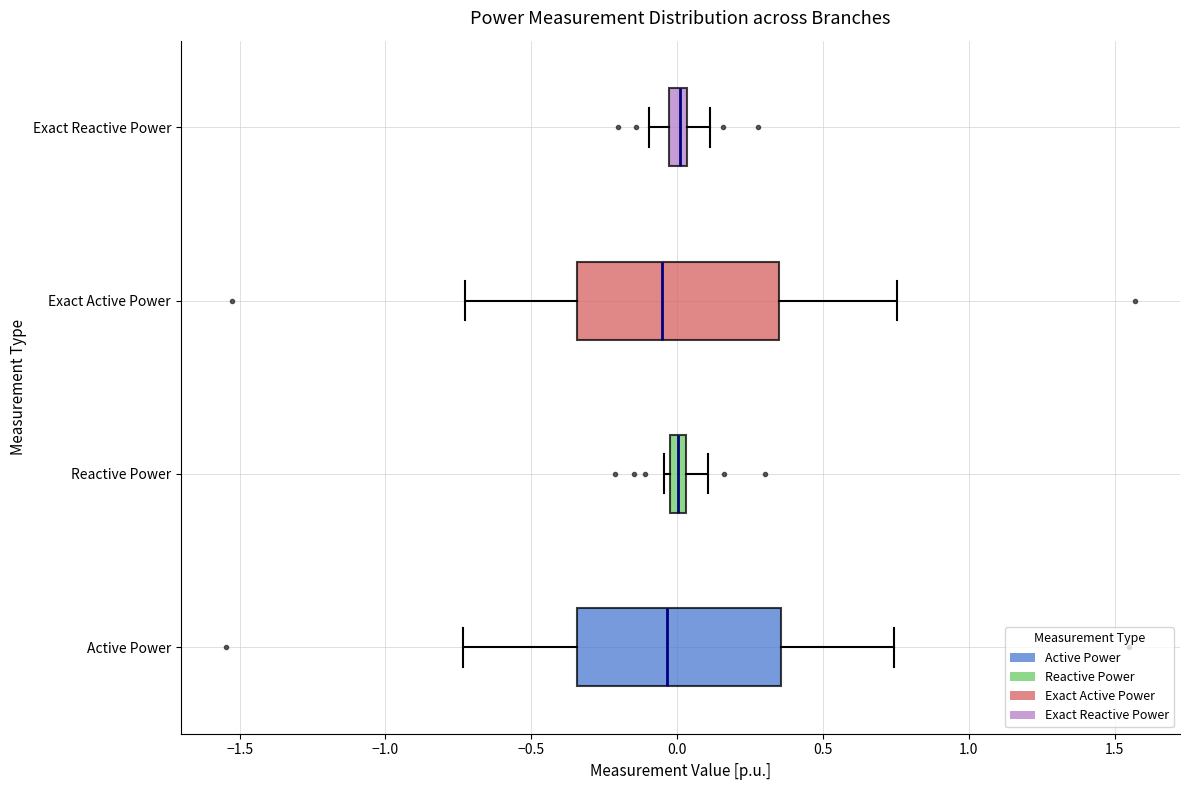

Where does the median line of the box for Reactive Power sit on the x-axis? The values are not printed on the chart, so give them approximately, as read against the axis.

0.00